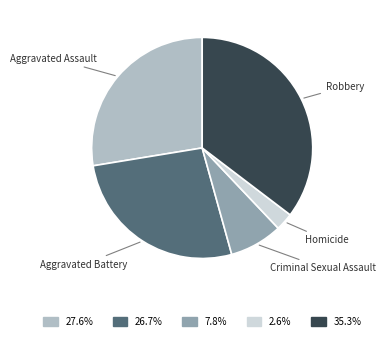

What is the largest slice in the pie chart?

Robbery